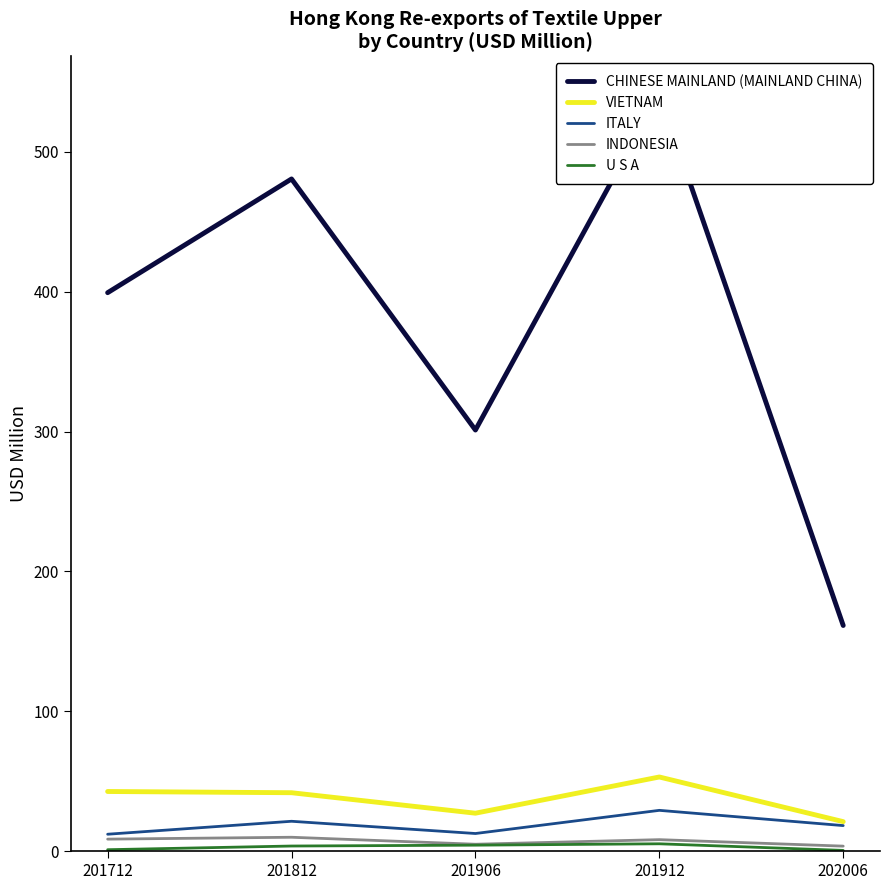

What is the difference between the highest and lowest values at 201812?

476.9